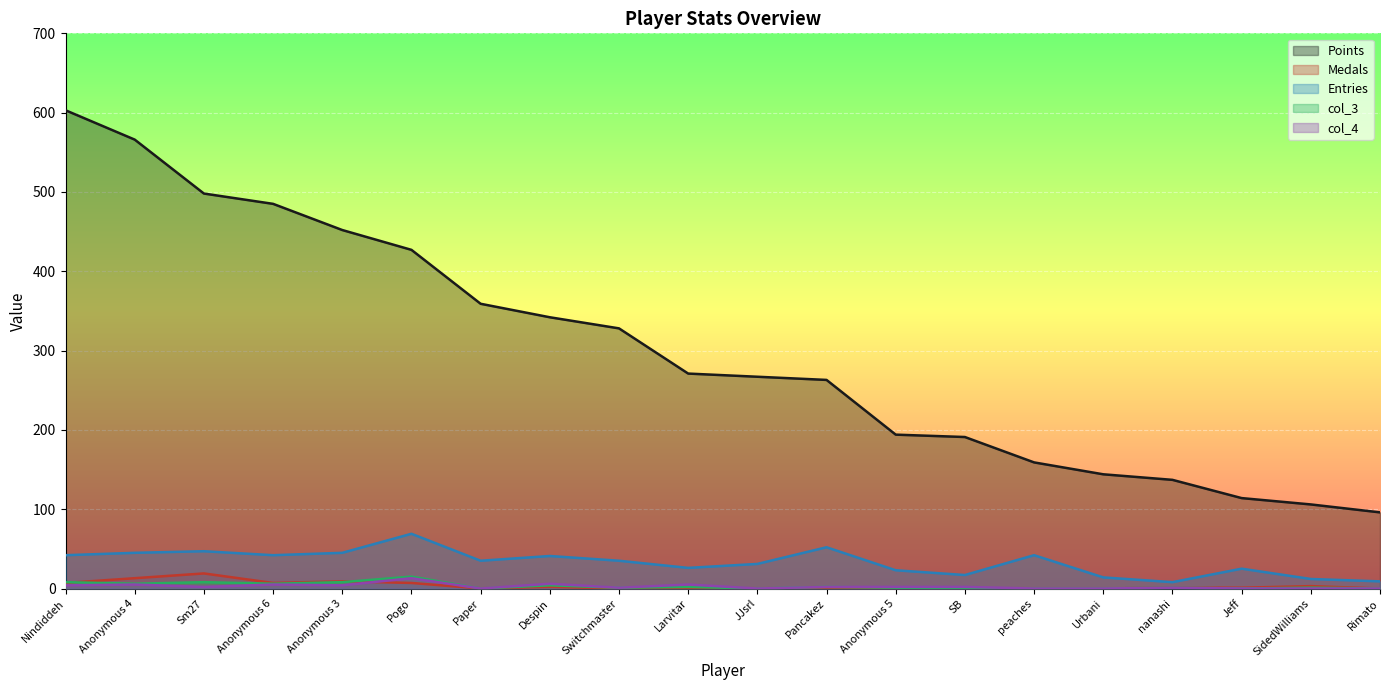

How many data points in Entries are less than 35?

9